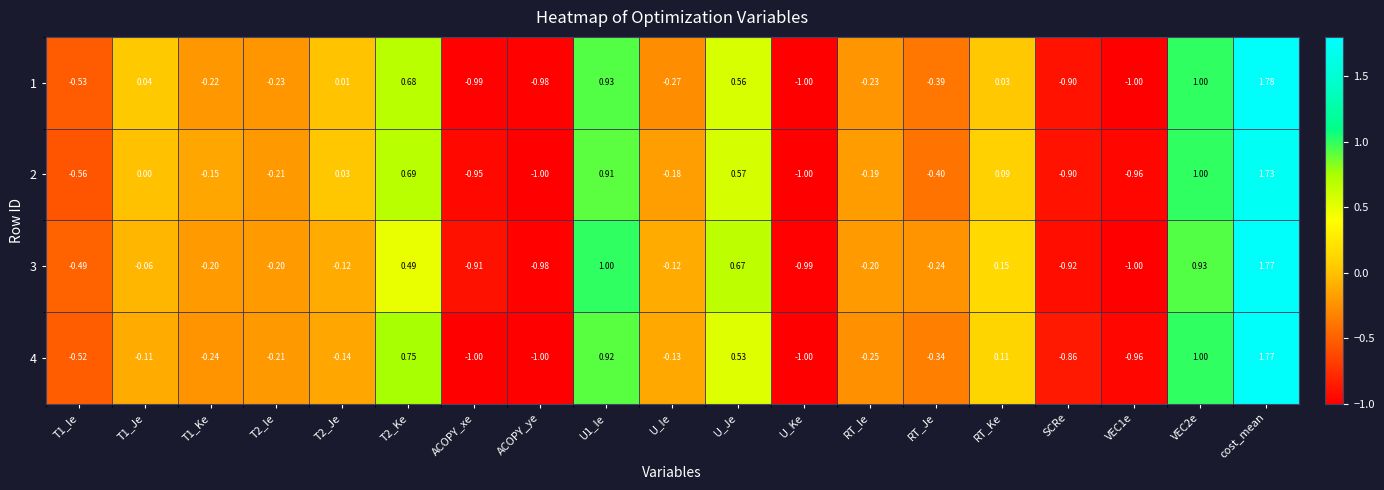

At which category does the chart reach its peak across all series?

cost_mean